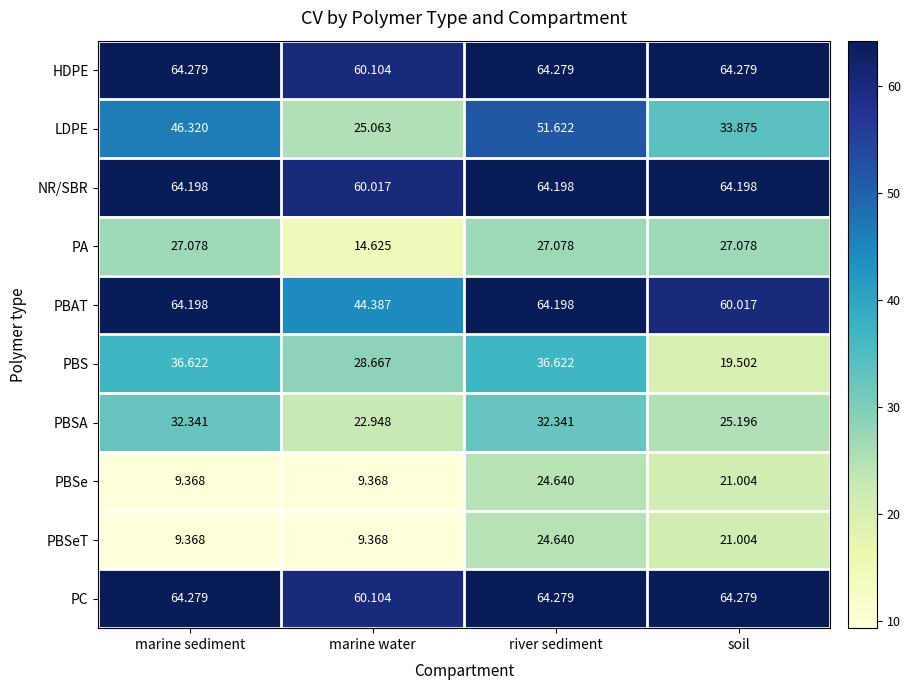

Which category has the highest value in the PBSe series?

river sediment